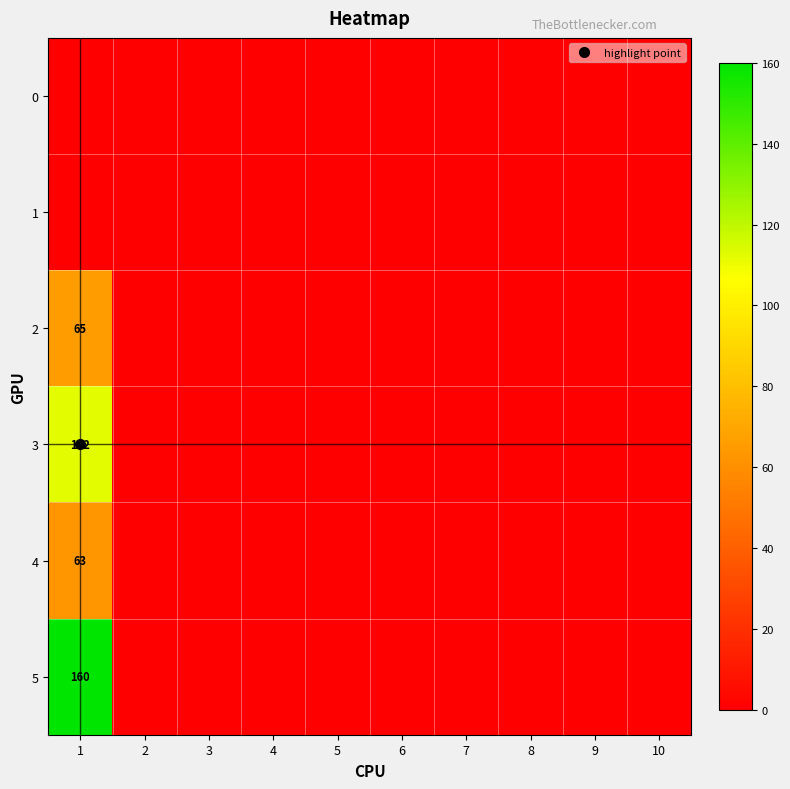

Between 9 and 3, which is larger?

9